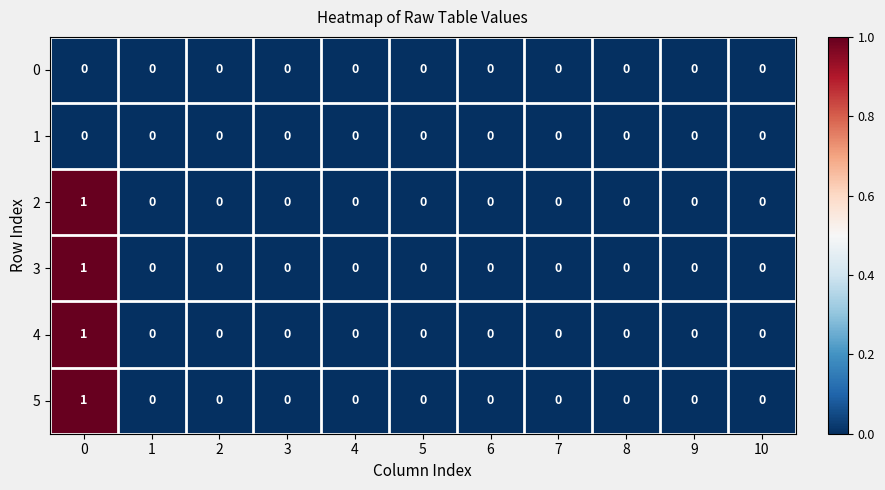

Count the 5 values in the range 0 to 1.

11